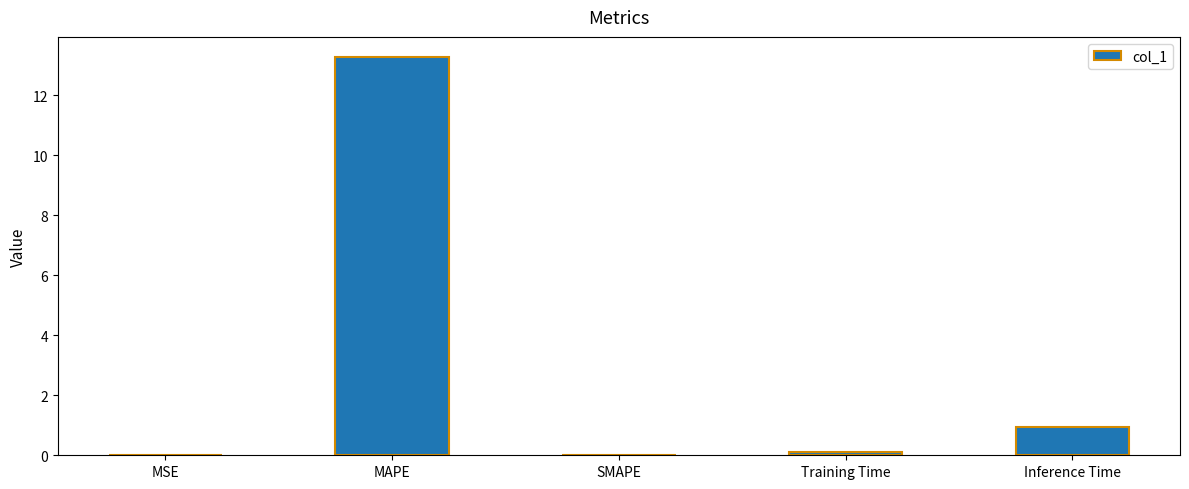

Between Inference Time and MSE, which is larger?

Inference Time